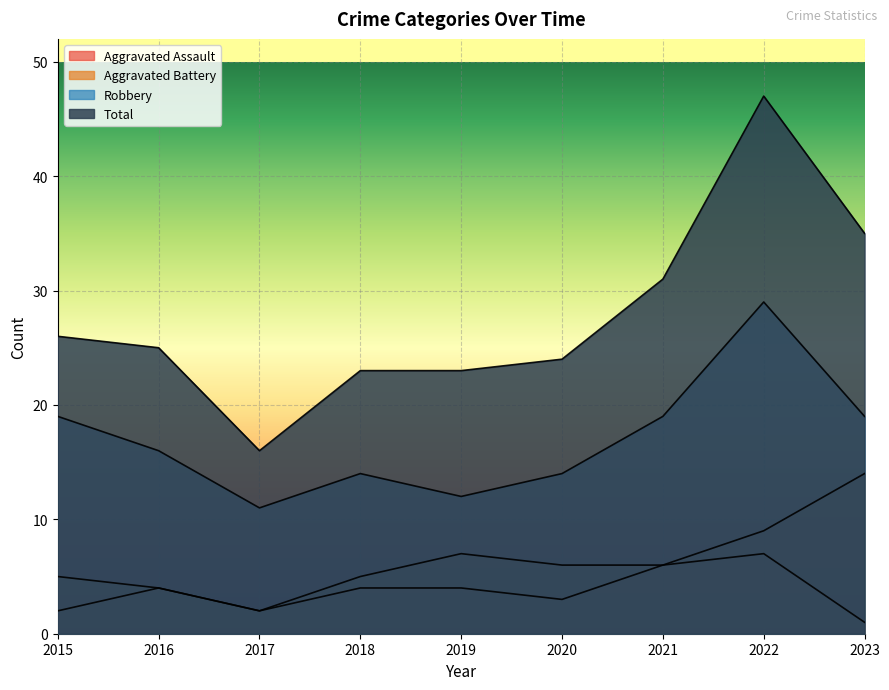

At how many categories does at least one series exceed 27?

3